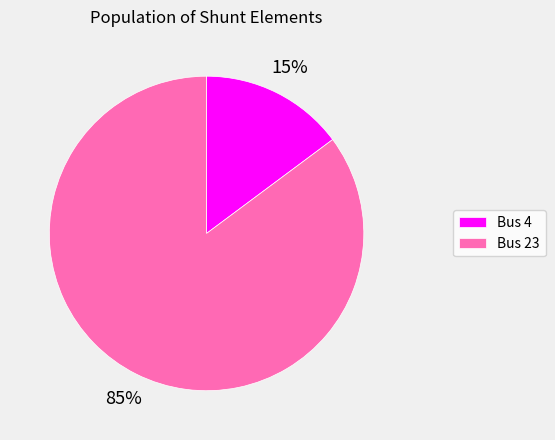

Which category accounts for the majority?

Bus 23